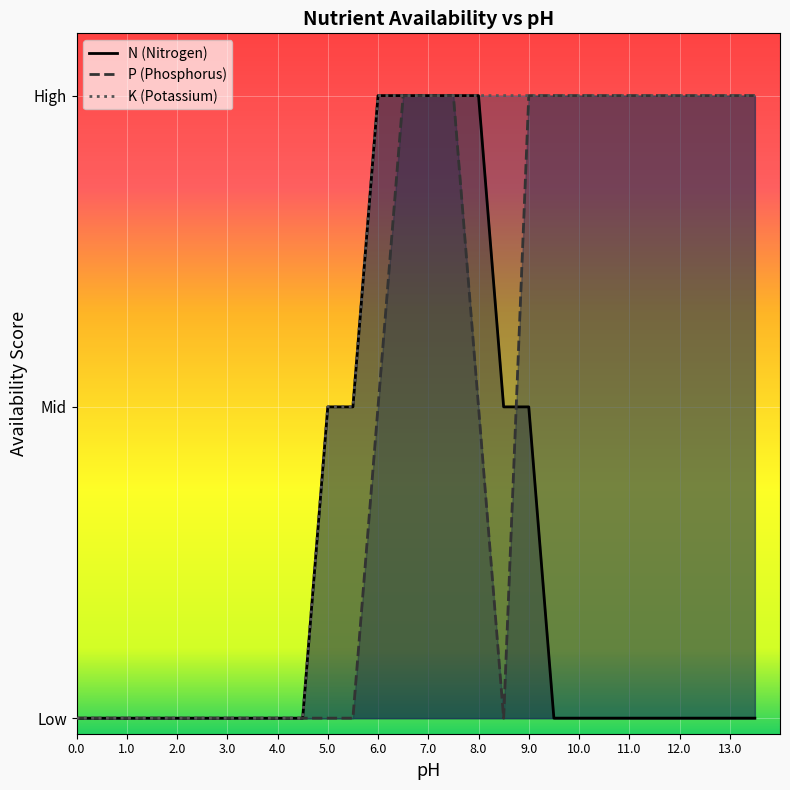

Reading right to left, list all the values displayed in this chart.

N_score: 13.5=0	13.0=0	12.5=0	12.0=0	11.5=0	11.0=0	10.5=0	10.0=0	9.5=0	9.0=1	8.5=1	8.0=2	7.5=2	7.0=2	6.5=2	6.0=2	5.5=1	5.0=1	4.5=0	4.0=0	3.5=0	3.0=0	2.5=0	2.0=0	1.5=0	1.0=0	0.5=0	0.0=0
P_score: 13.5=2	13.0=2	12.5=2	12.0=2	11.5=2	11.0=2	10.5=2	10.0=2	9.5=2	9.0=2	8.5=0	8.0=1	7.5=2	7.0=2	6.5=2	6.0=1	5.5=0	5.0=0	4.5=0	4.0=0	3.5=0	3.0=0	2.5=0	2.0=0	1.5=0	1.0=0	0.5=0	0.0=0
K_score: 13.5=2	13.0=2	12.5=2	12.0=2	11.5=2	11.0=2	10.5=2	10.0=2	9.5=2	9.0=2	8.5=2	8.0=2	7.5=2	7.0=2	6.5=2	6.0=2	5.5=1	5.0=1	4.5=0	4.0=0	3.5=0	3.0=0	2.5=0	2.0=0	1.5=0	1.0=0	0.5=0	0.0=0